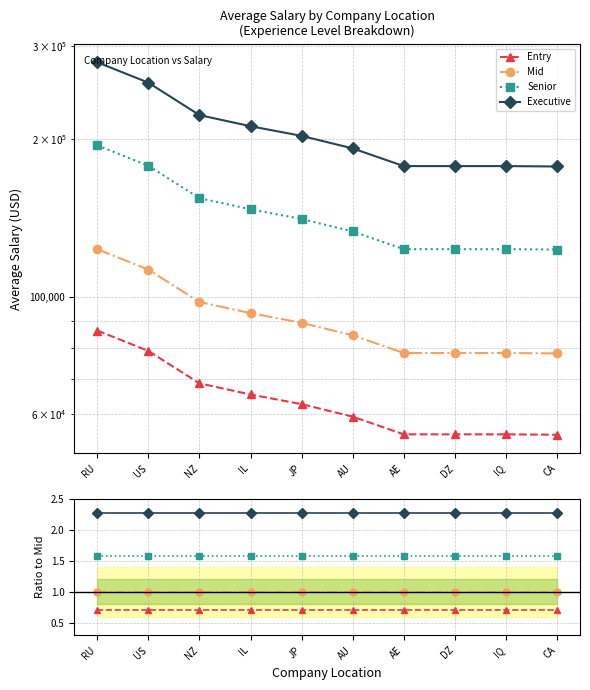

How many lines are shown in the chart?

4